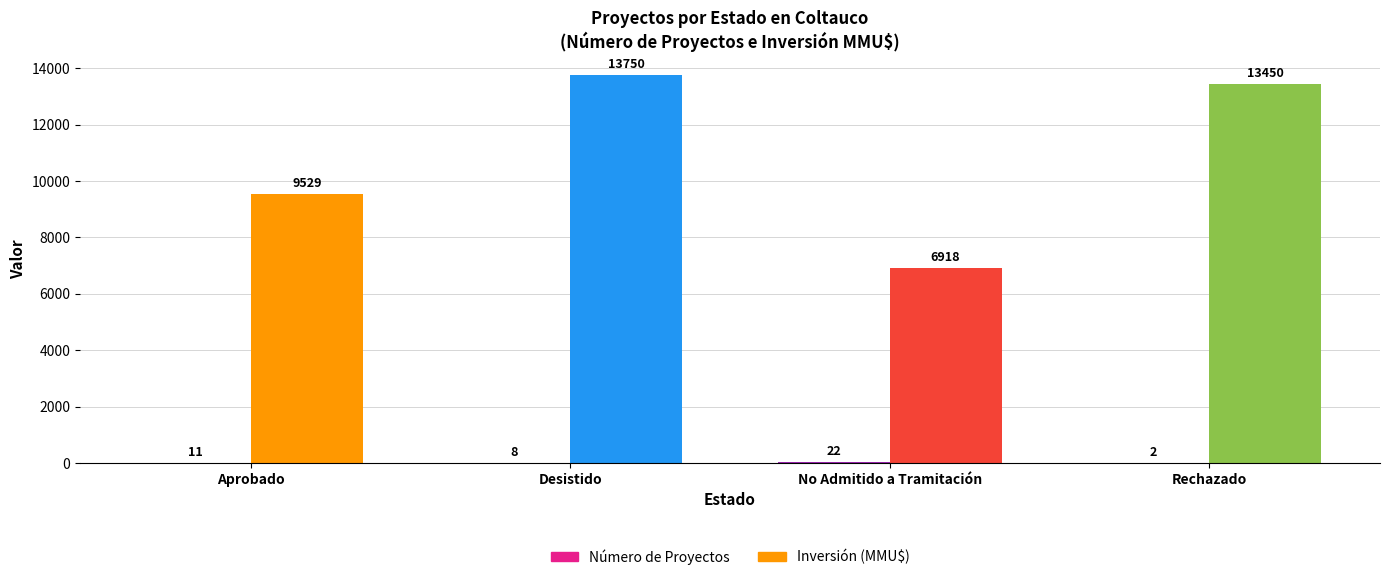

At which category is the sum across all series the highest?

Desistido